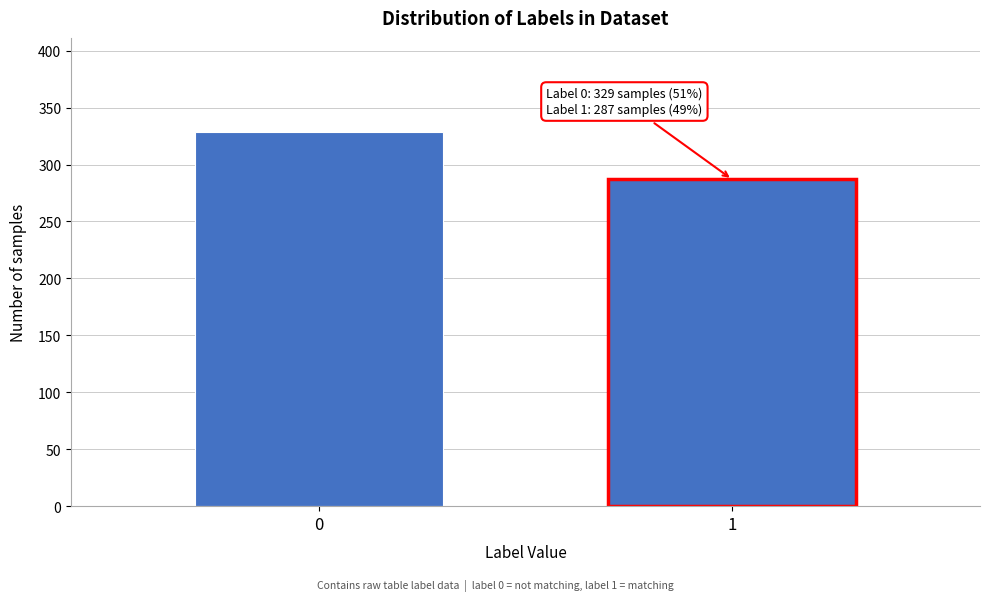

Reading left to right, what are all the values shown in this chart?

0=329	1=287